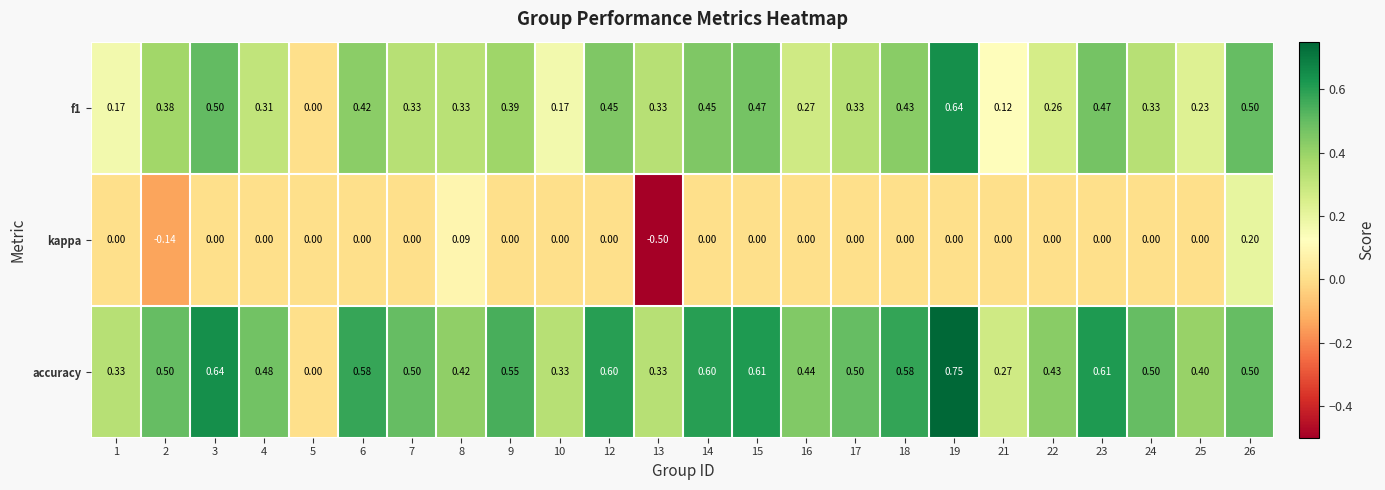

Which series has the largest total across all categories?

accuracy